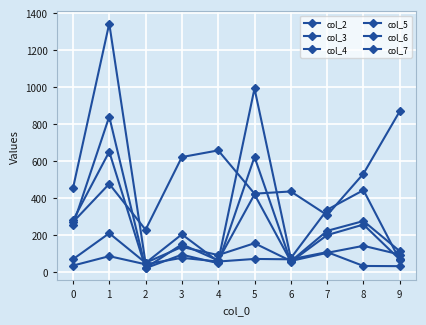

Is this an area chart (filled region under the line)?

No